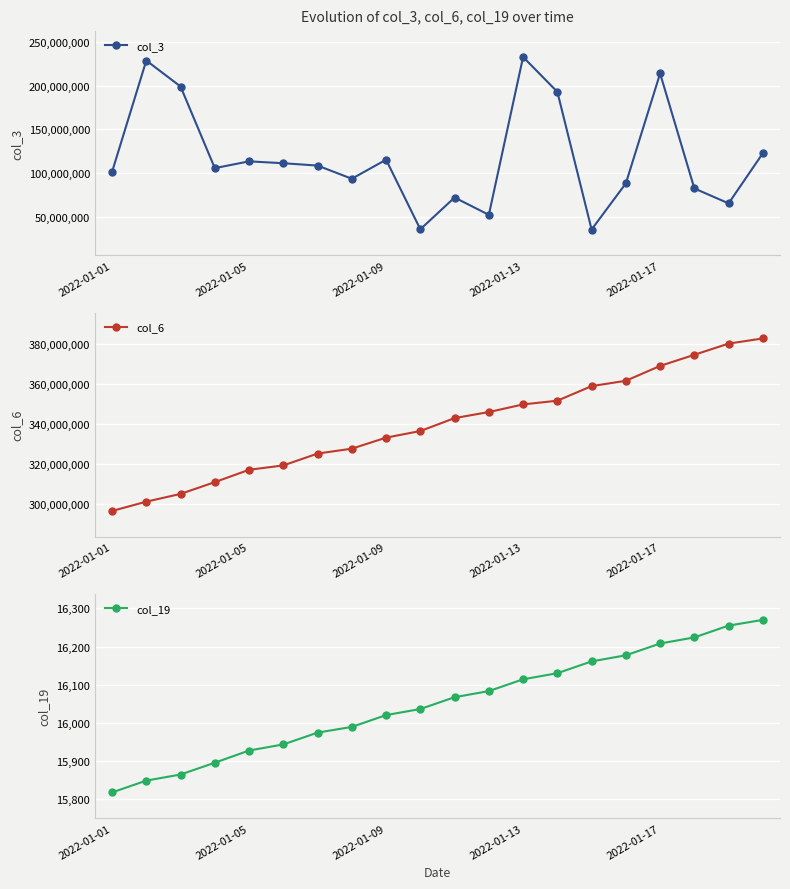

How many values in the col_19 series are below 16067?

10